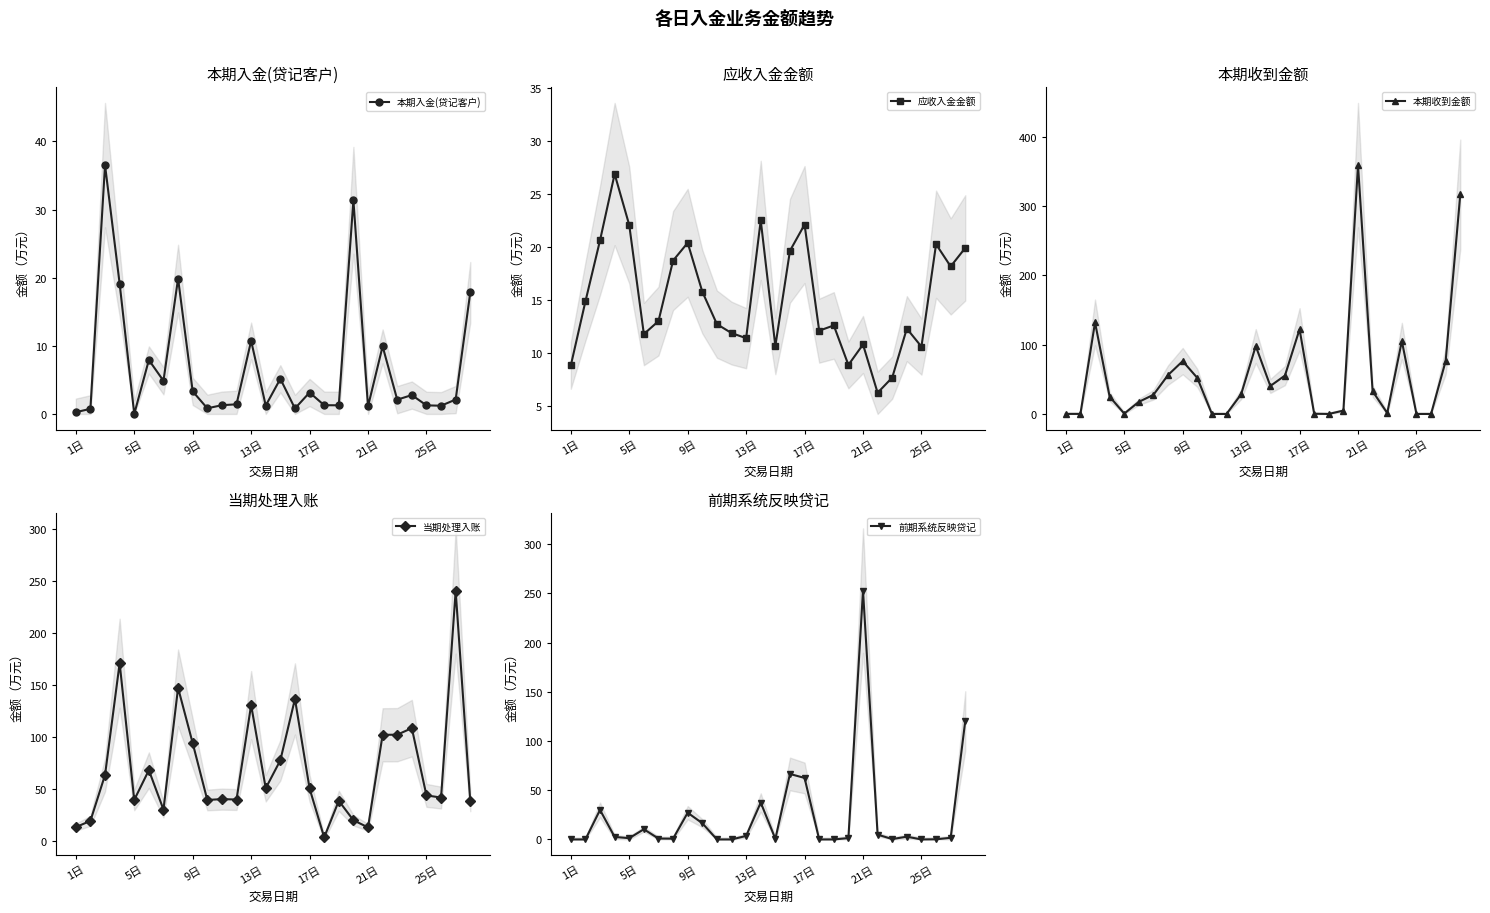

At 11, list the series in order from smallest to largest.

本期收到金额, 前期系统反映贷记, 本期入金(贷记客户), 应收入金金额, 当期处理入账